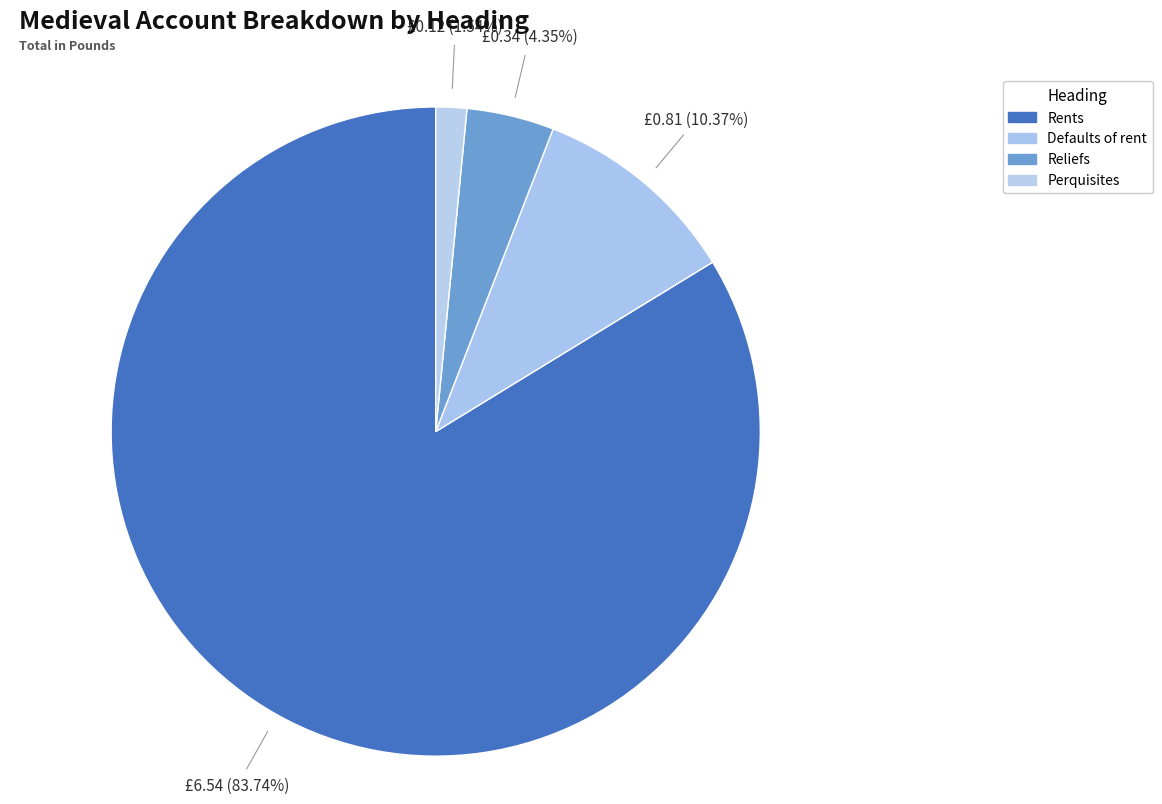

Do Reliefs and Perquisites together represent more than half of the pie?

No